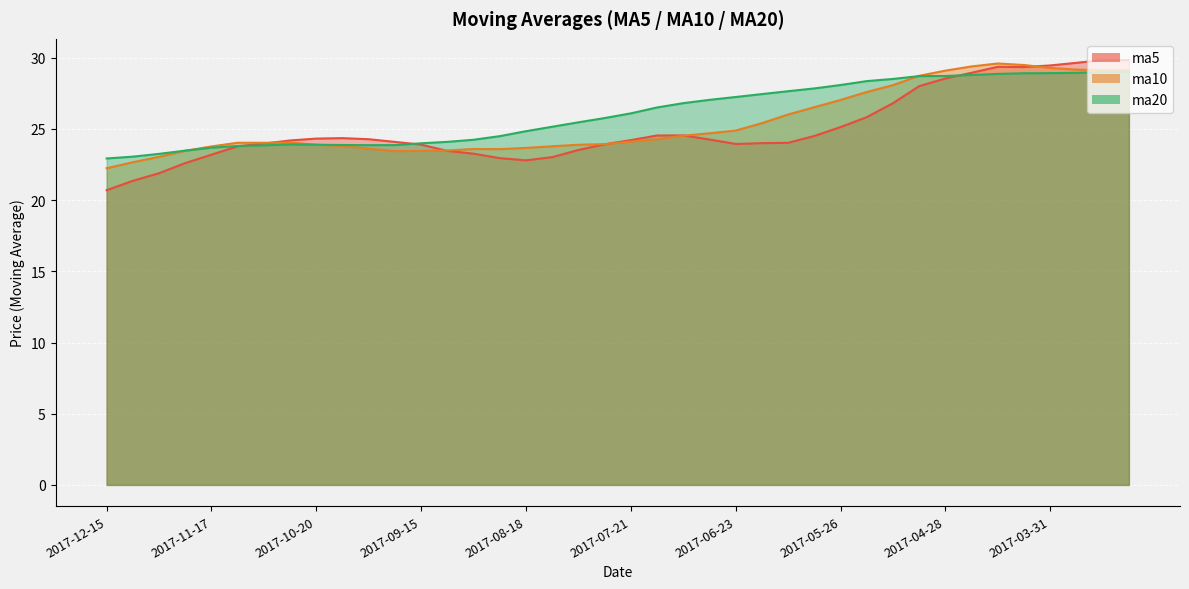

What is the average value of the ma20 series?

26.1